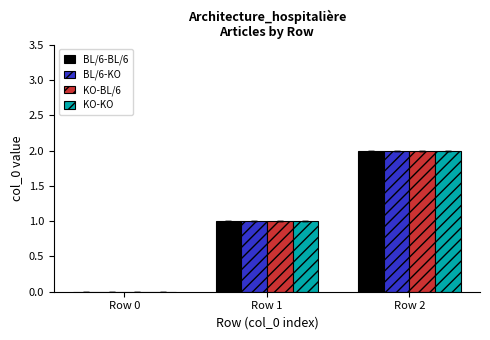

Reading left to right, extract all data points from this chart.

BL/6-BL/6: Row 0=0	Row 1=1	Row 2=2
BL/6-KO: Row 0=0	Row 1=1	Row 2=2
KO-BL/6: Row 0=0	Row 1=1	Row 2=2
KO-KO: Row 0=0	Row 1=1	Row 2=2